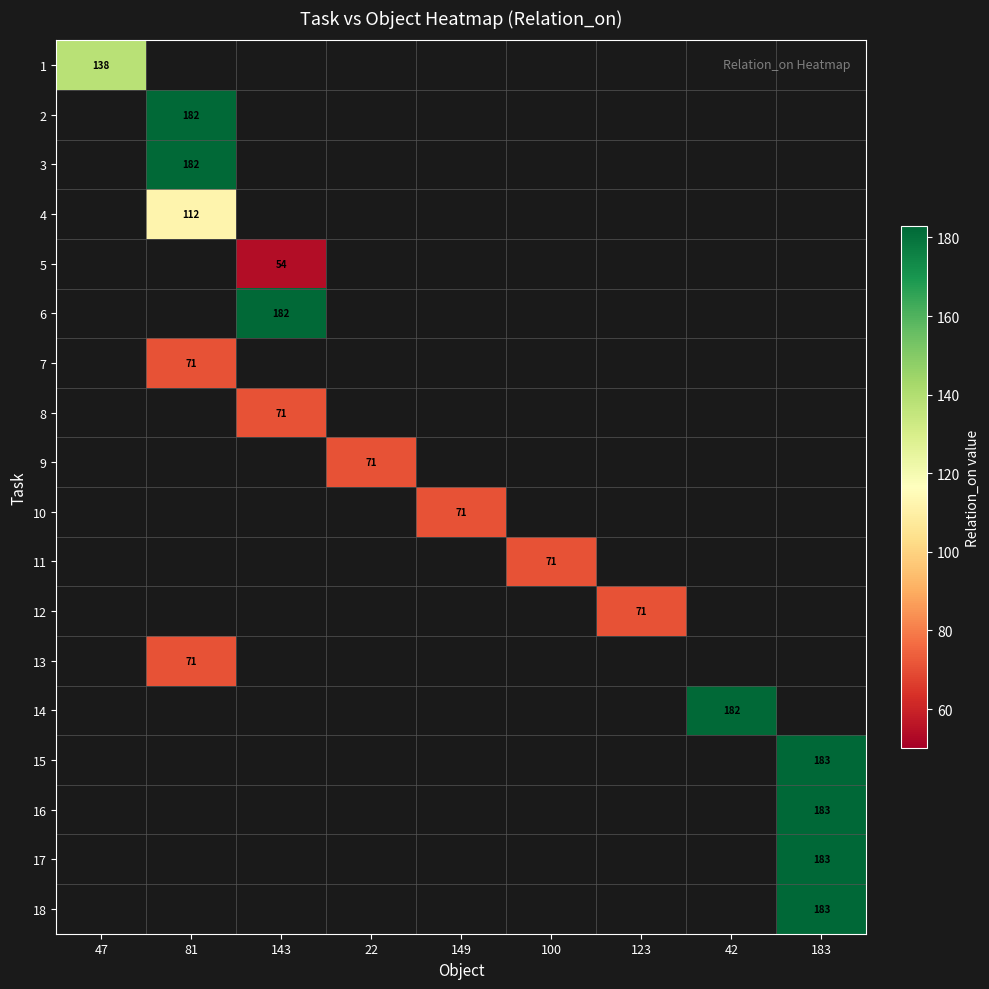

Which has a higher value, 22 or 100?

100